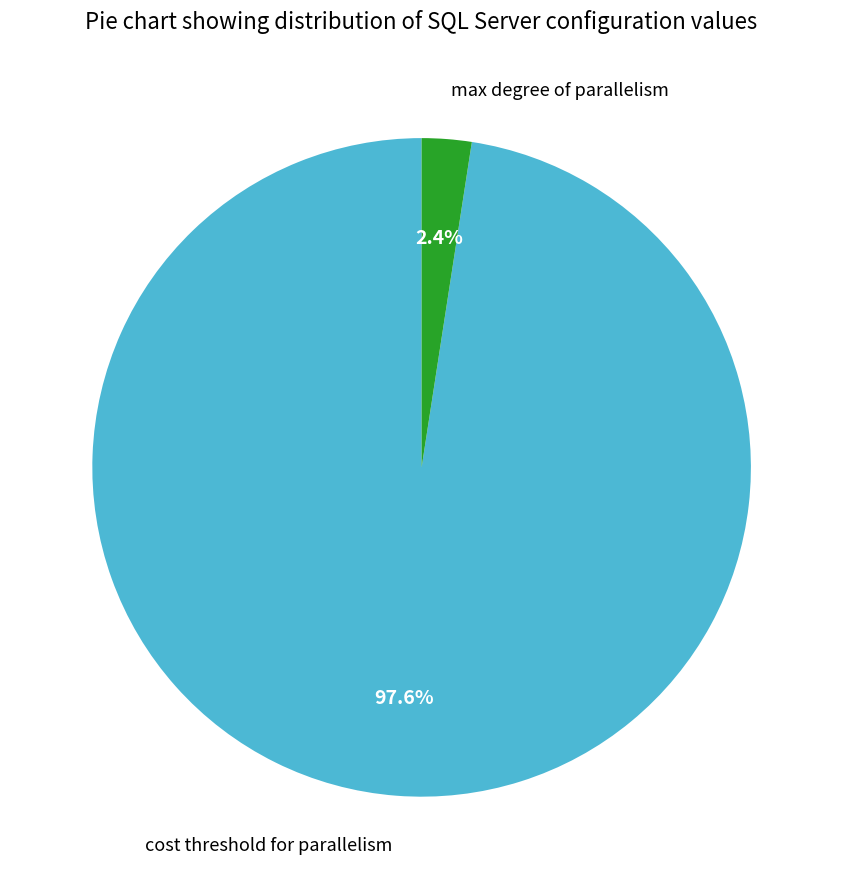

Rank the categories by value from highest to lowest.

cost threshold for parallelism, max degree of parallelism